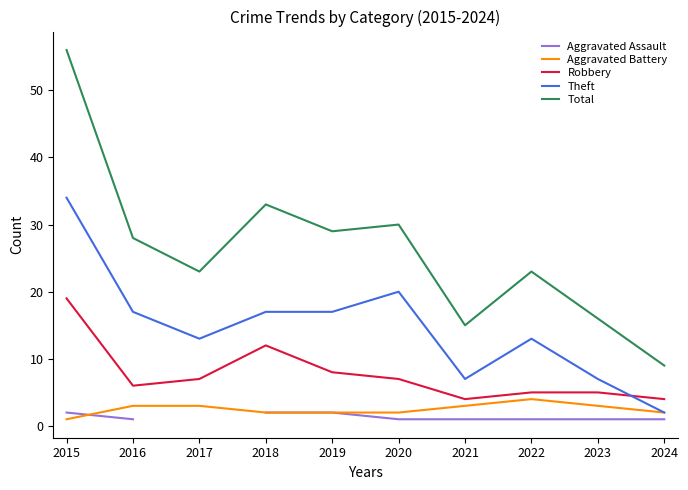

At how many categories does at least one series exceed 29?

3